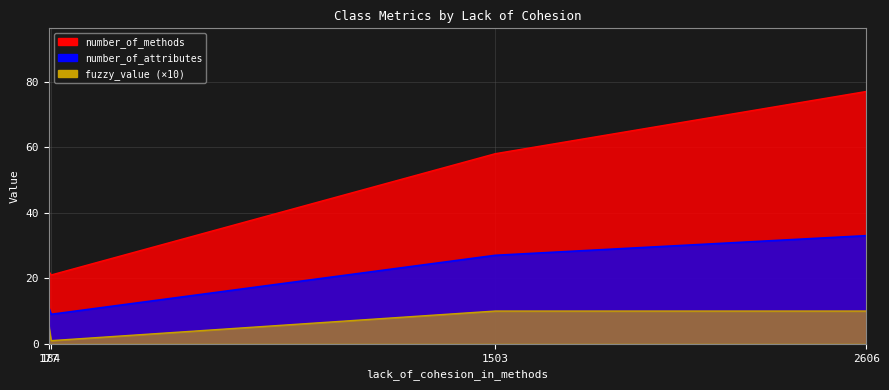

Does the chart display data point markers on the line(s)?

No